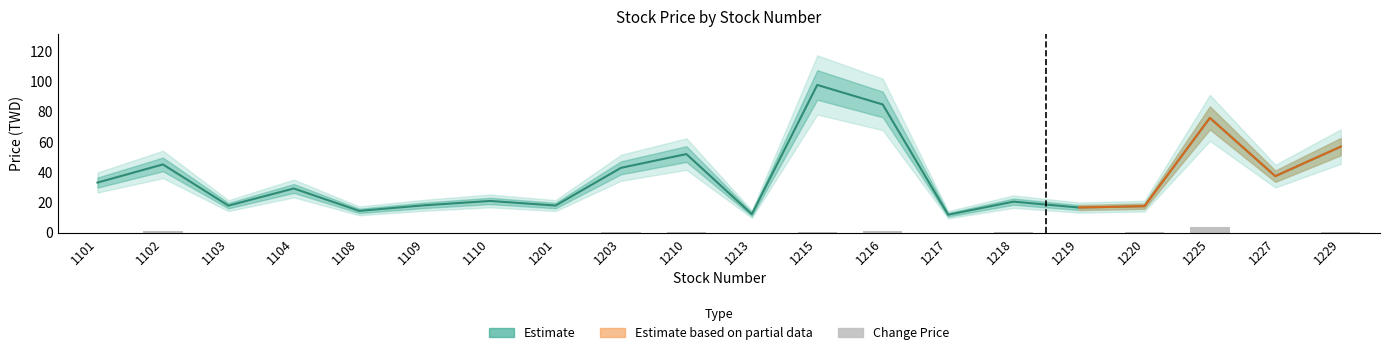

What is the difference between the second highest and second lowest values in the now_price_upper2 series?

87.0